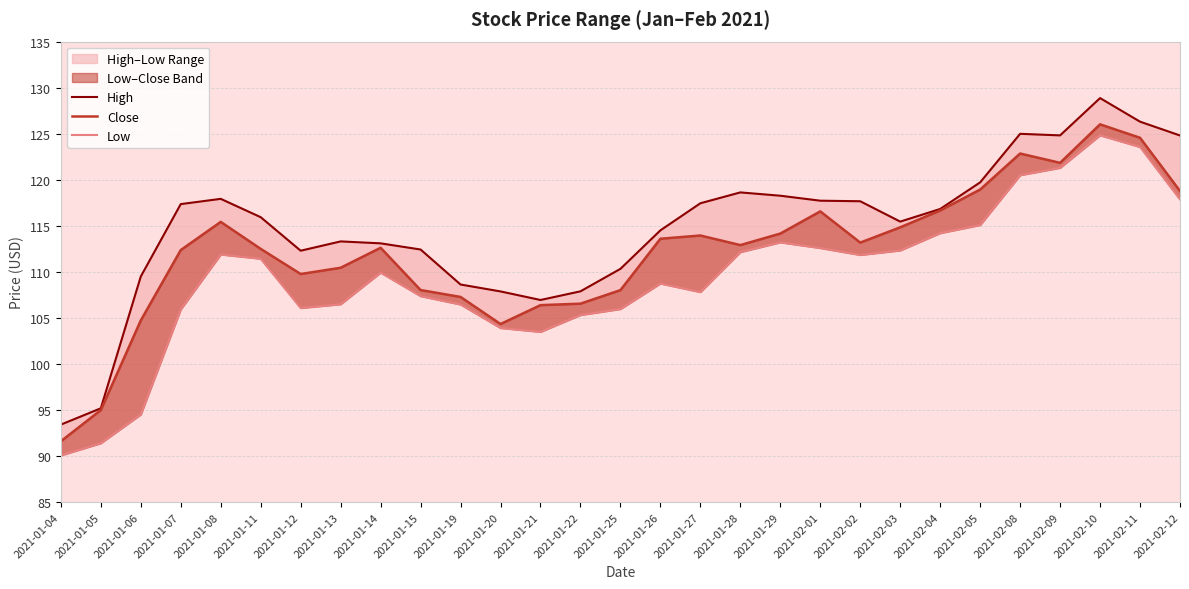

List the series in order of their overall mean, lowest first.

Low, Close, High